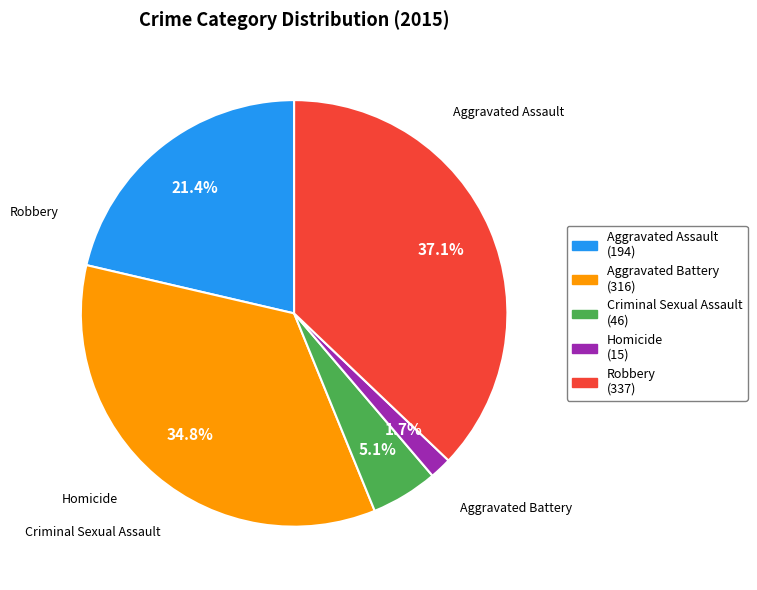

To the nearest percent, what is the difference between the Homicide and Aggravated Battery slice percentages?

33%